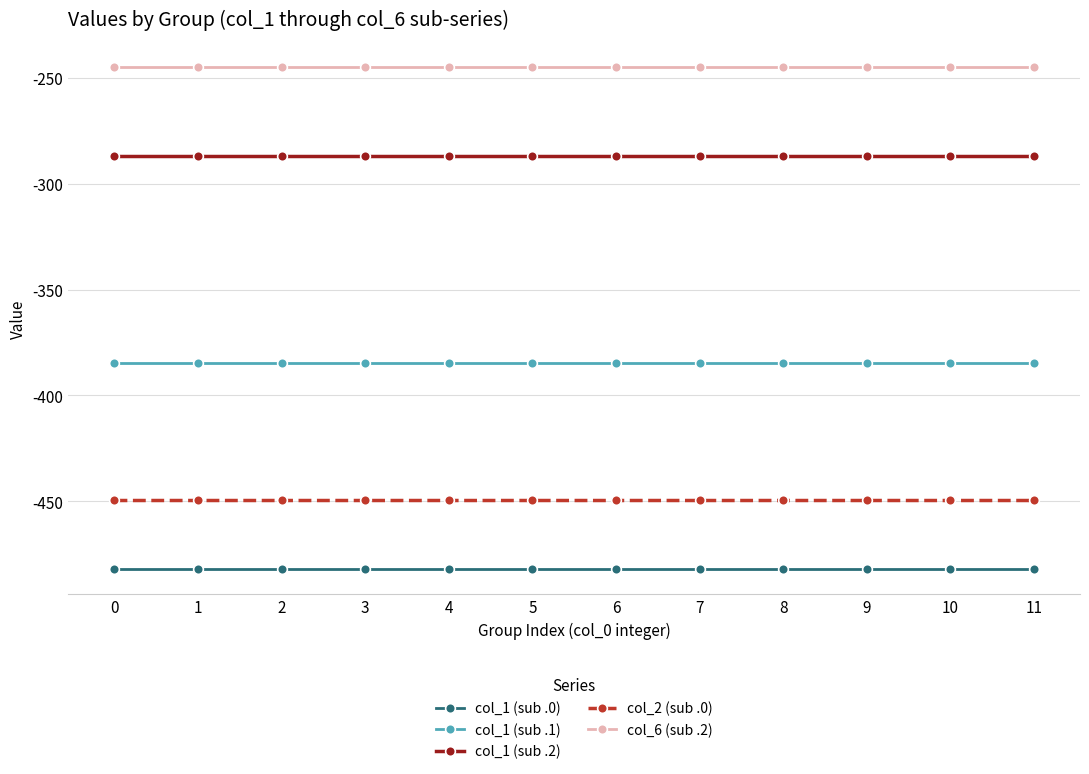

True or false: col_6 (sub .2) has a value of -350.1 at 3.

False